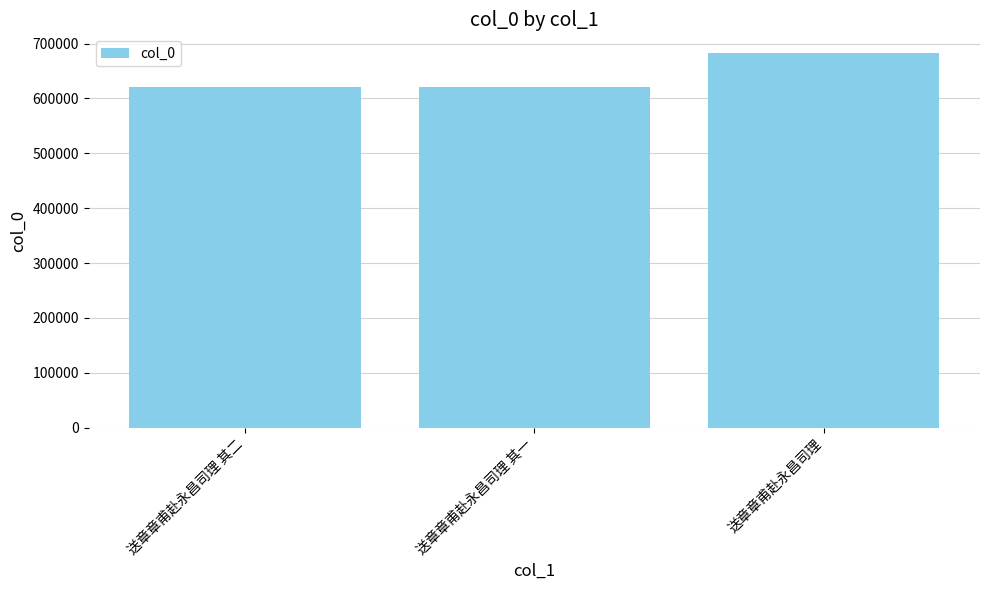

What is the label of the 3rd bar from the right?

送章章甫赴永昌司理 其二